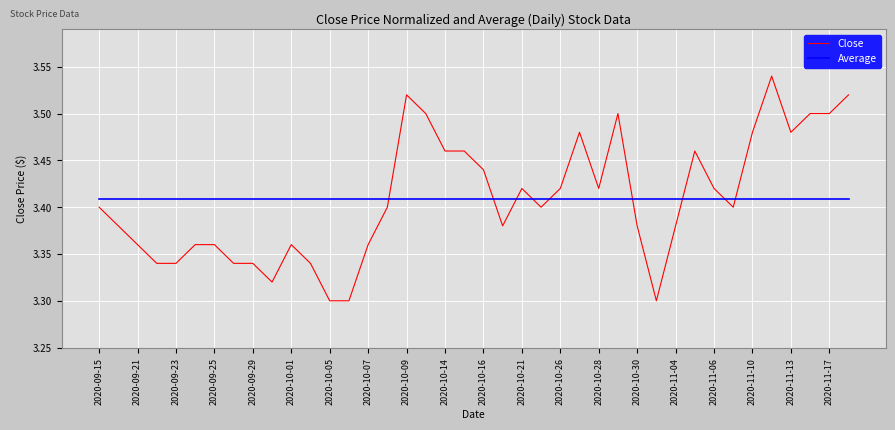

Rank the series by their maximum value, from lowest to highest.

Average, Close